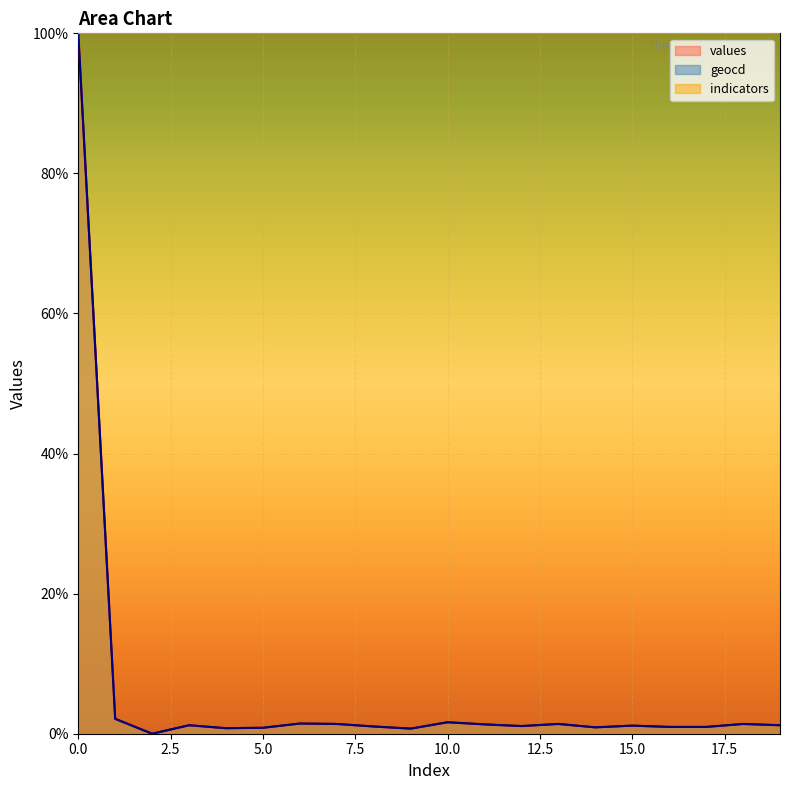

Read the geocd value at 14.

0.9